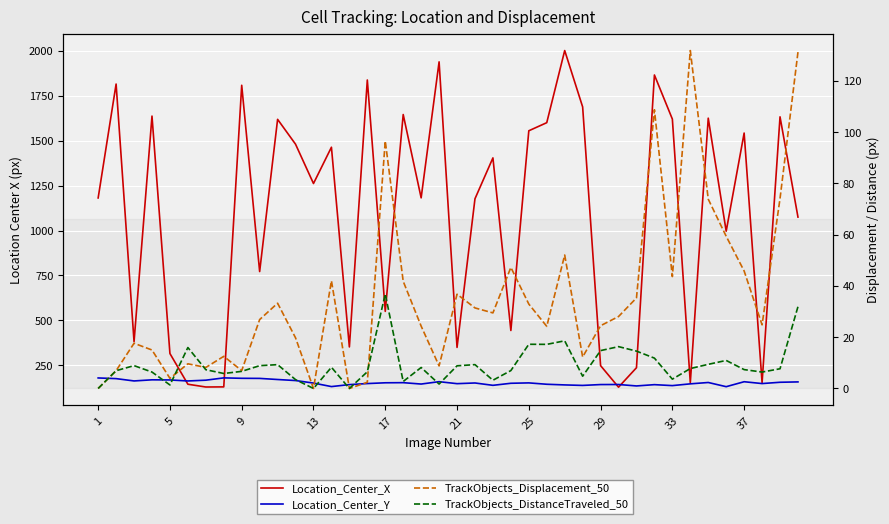

How many lines are shown in the chart?

4